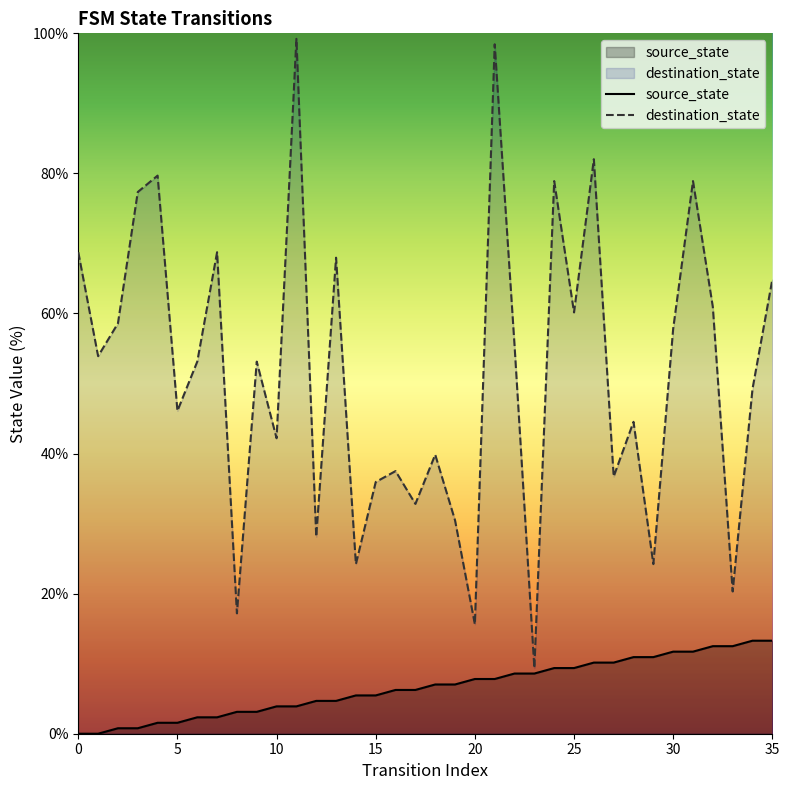

What is the average value of the destination_state series?

51.5